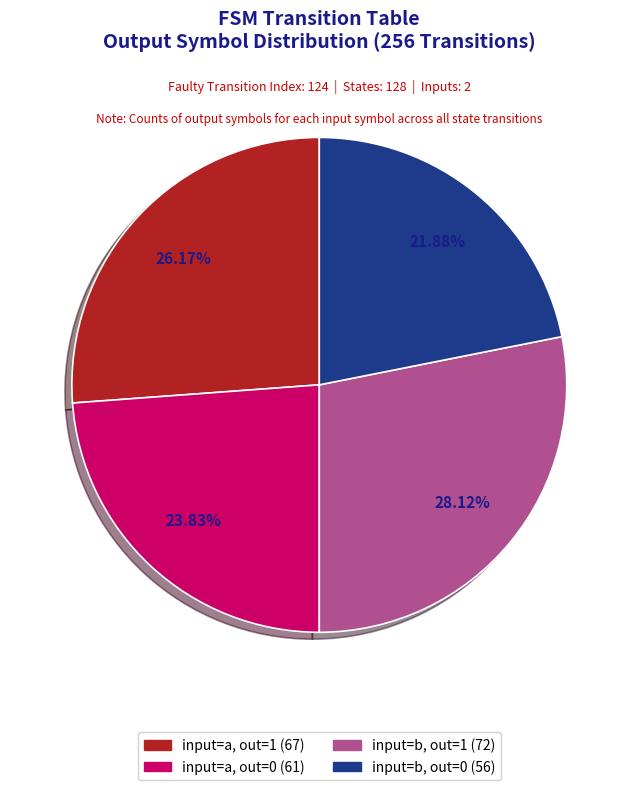

Does any single category account for the majority?

No